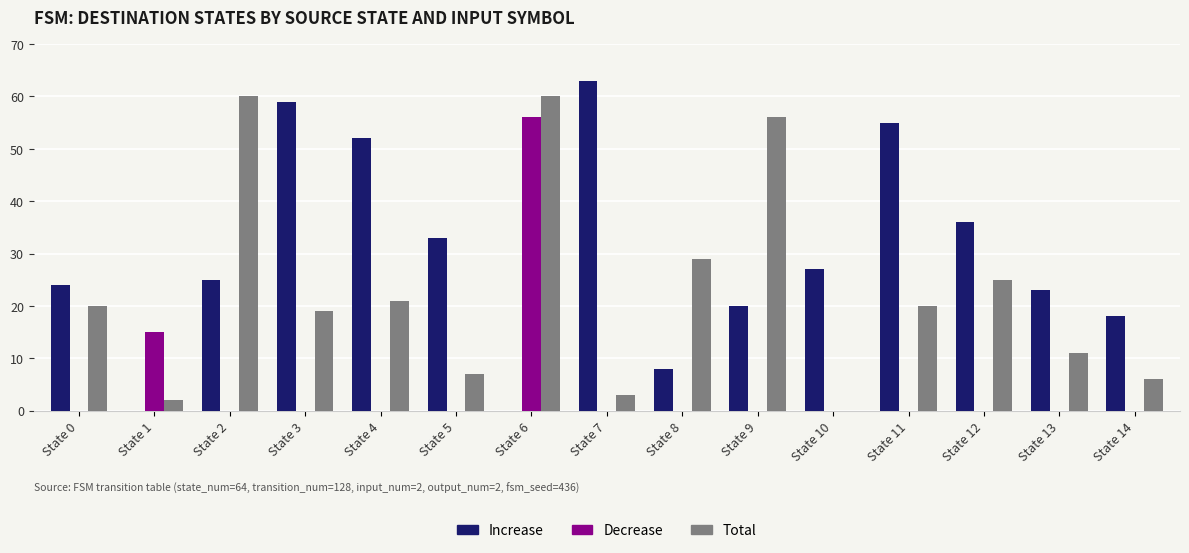

The Increase series shows 33 at State 5. True or false?

True